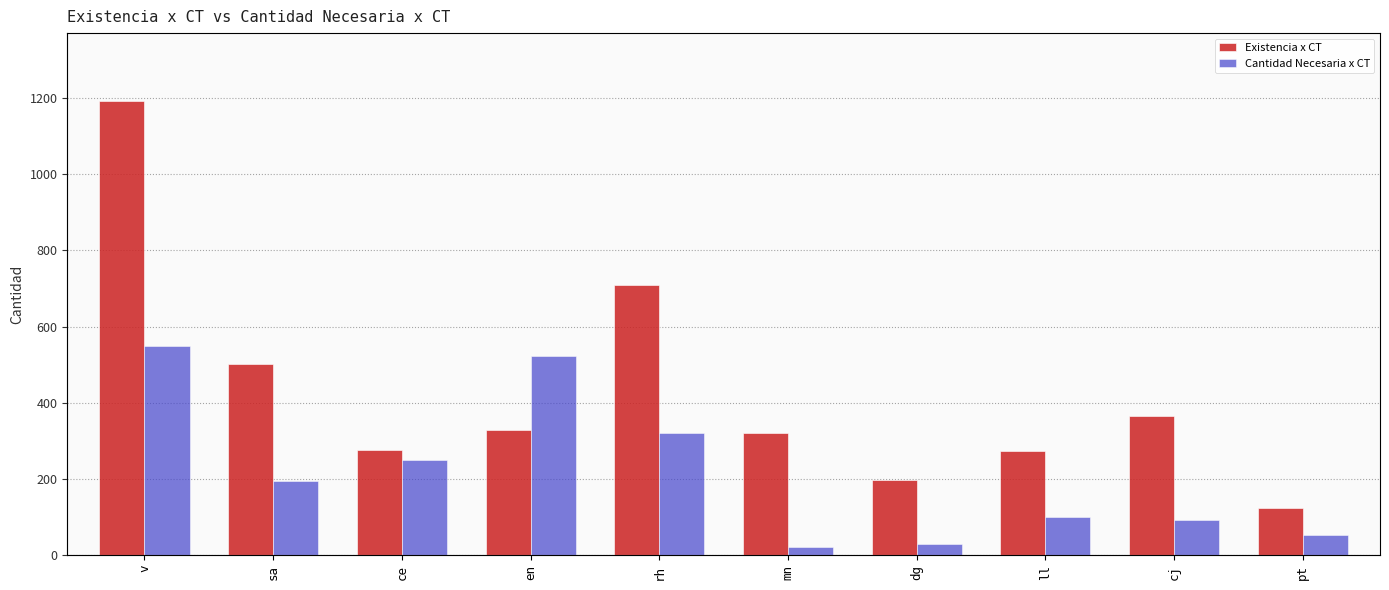

What is the value of the Cantidad Necesaria x CT bar at the 7th from the left?

29